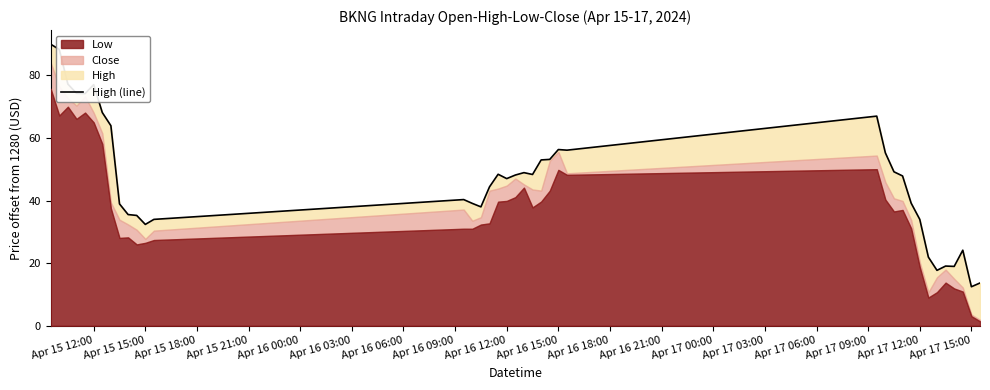

What is the difference between the maximum and minimum values?

77.5